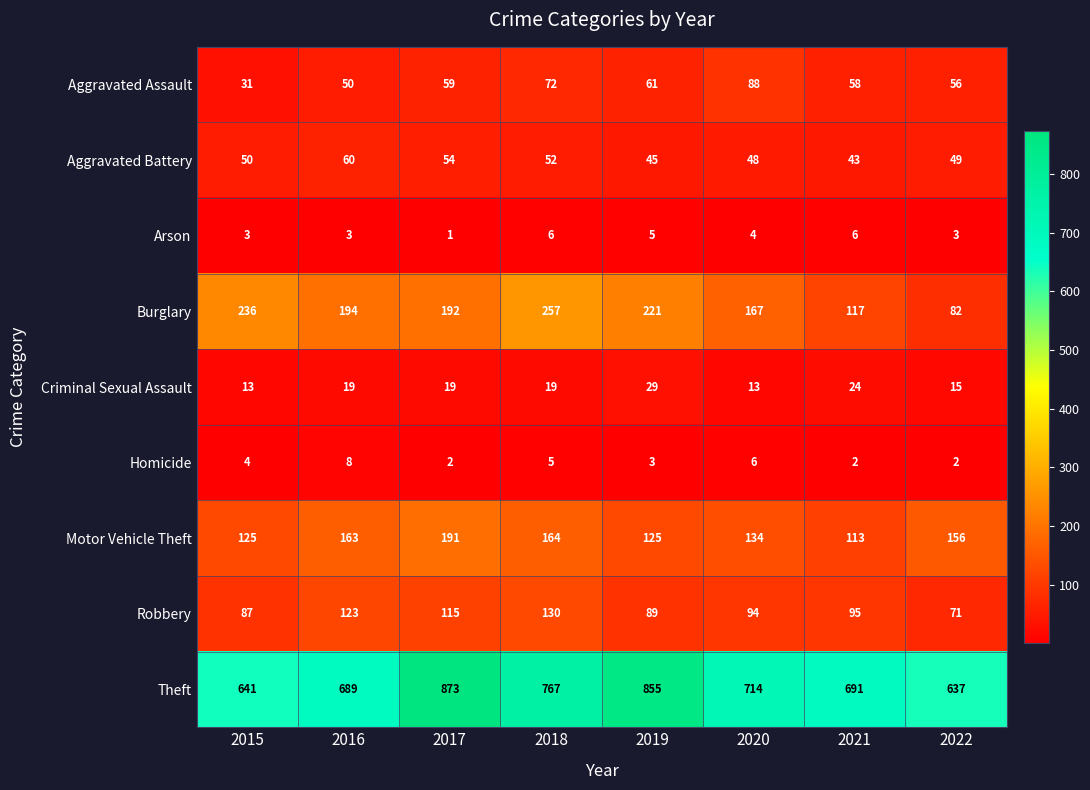

At how many categories does at least one series exceed 793?

2